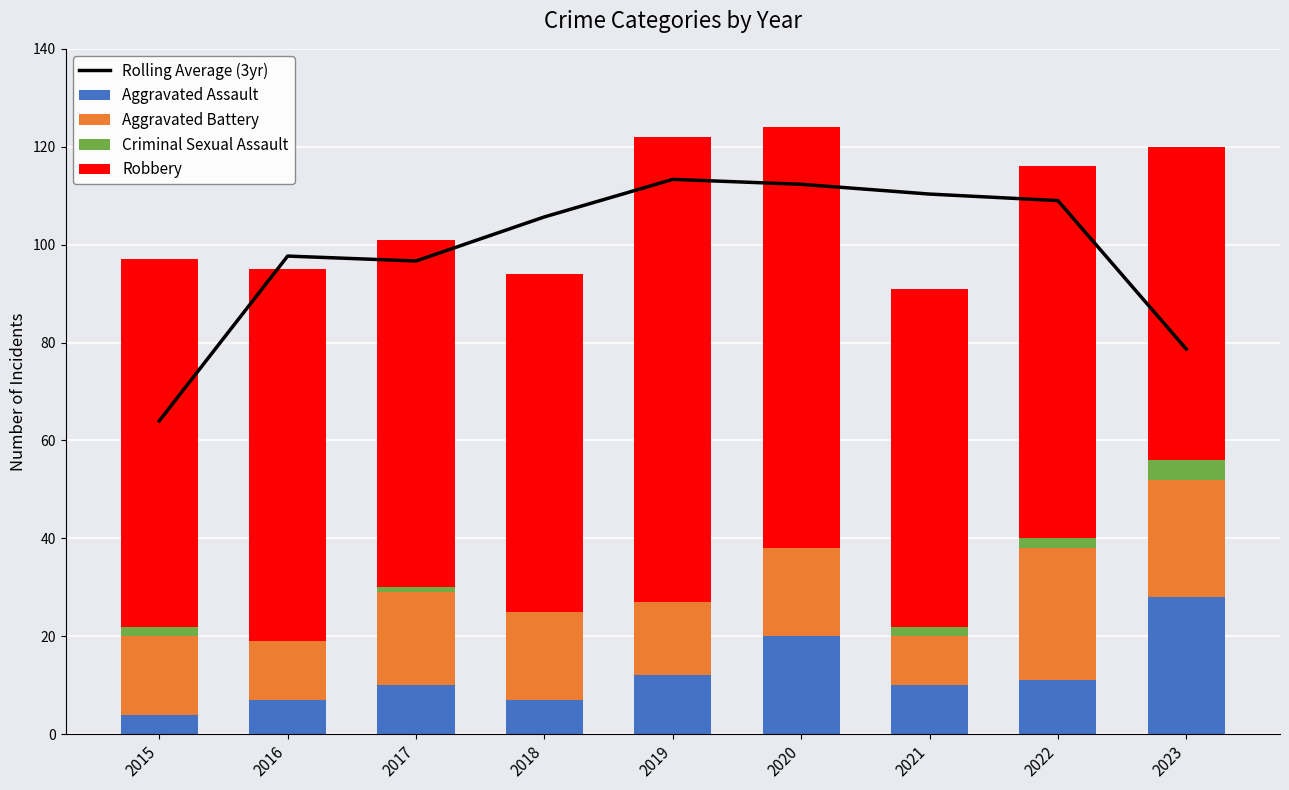

What is the highest value of the Aggravated Assault series?

28